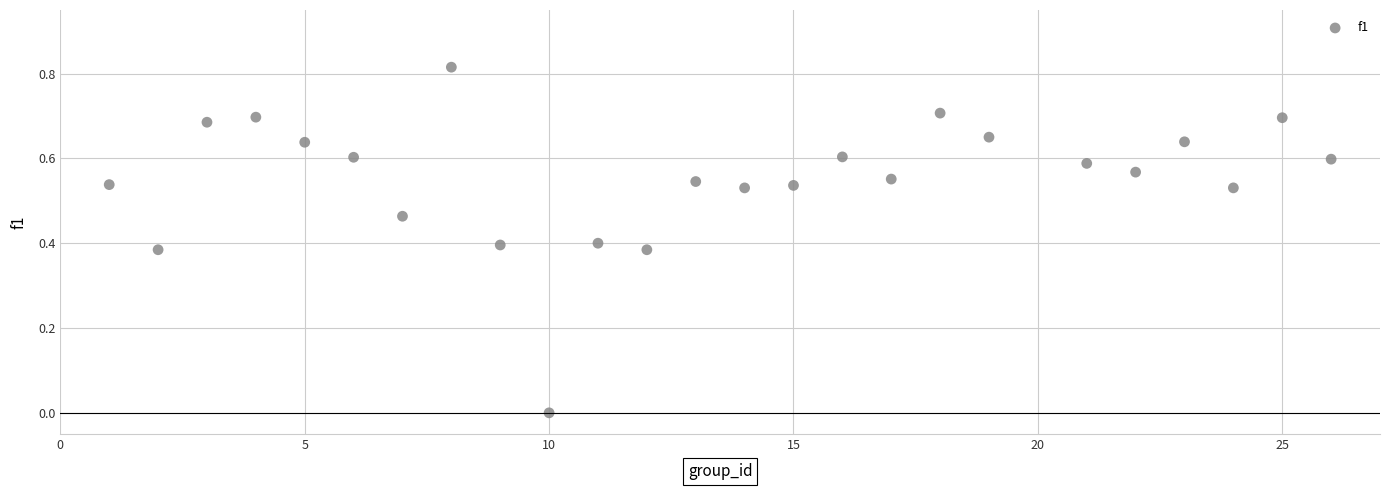

What is the range of X values (max minus min)?

25.0